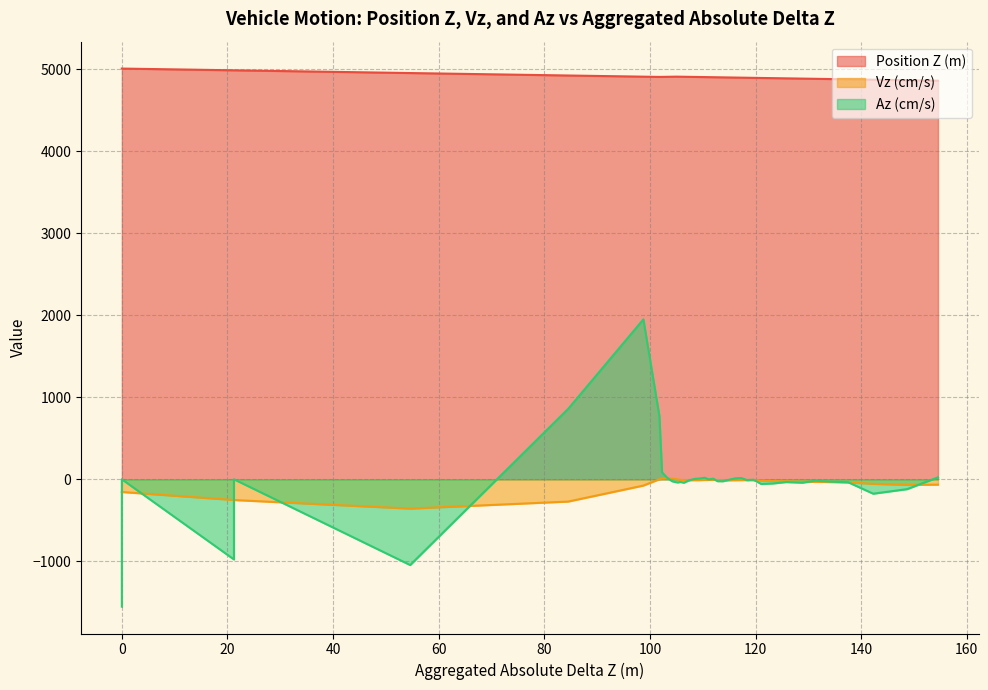

At how many categories does at least one series exceed 4018?

40